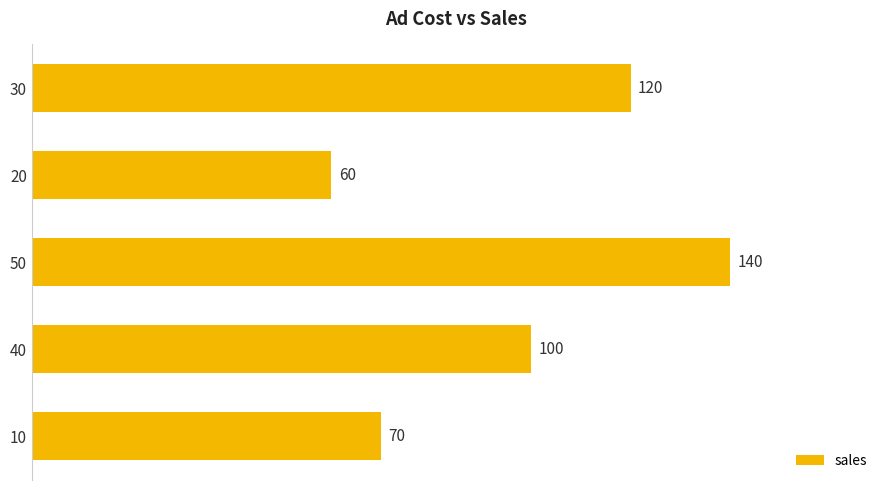

Reading bottom to top, what are all the values shown in this chart?

10=70	40=100	50=140	20=60	30=120